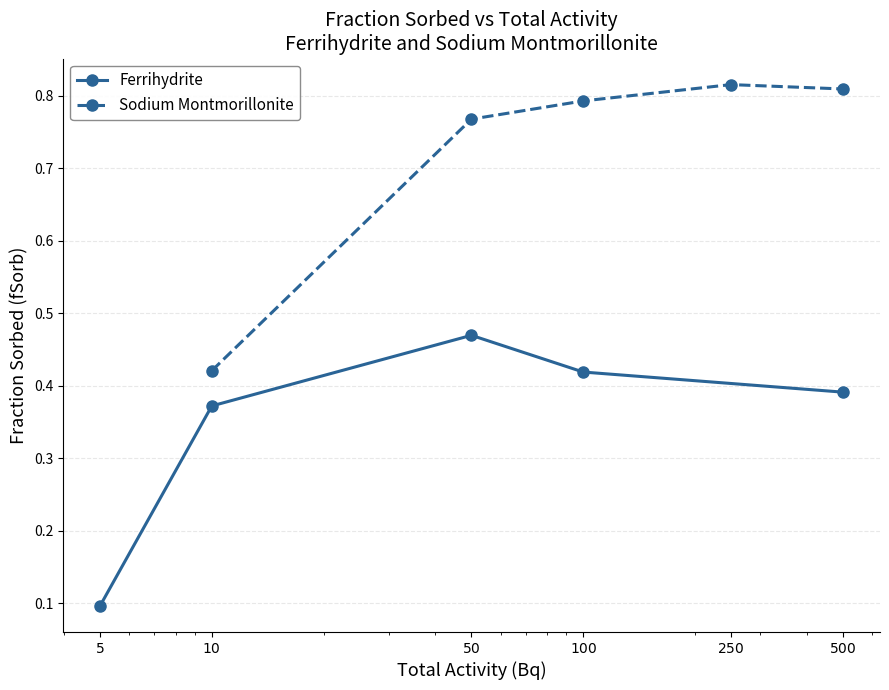

Between $5$ and $10$, which is larger?

$10$